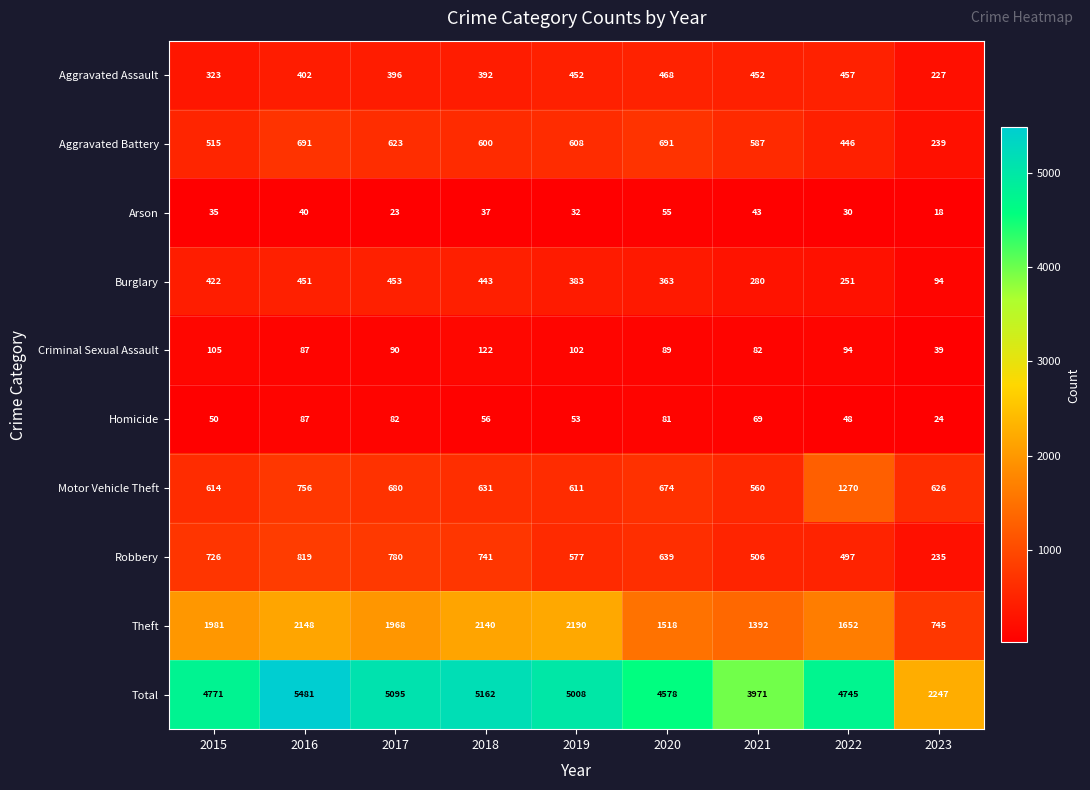

Is it true that Aggravated Assault equals 273 at 2017?

False